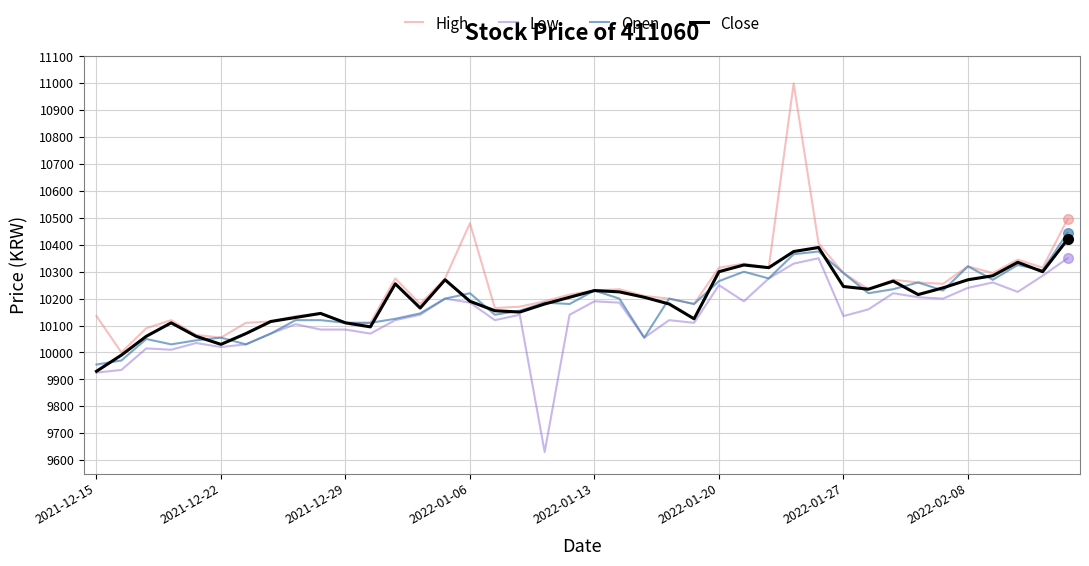

Which series has the largest range (max minus min)?

High